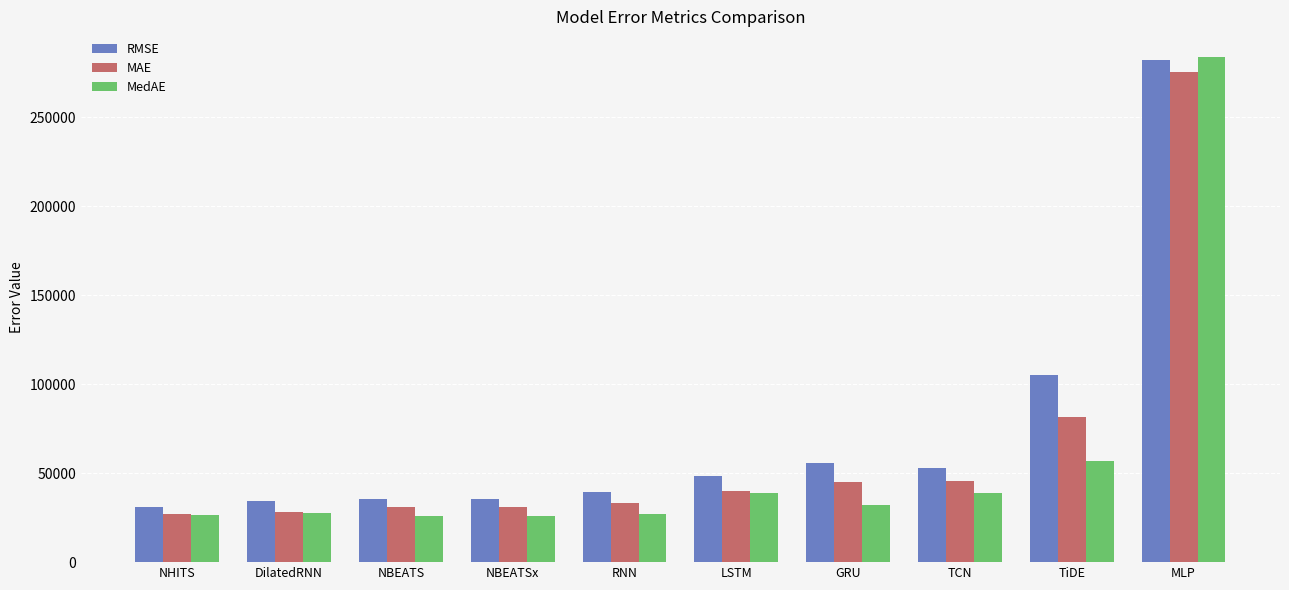

What position from the left is LSTM?

6